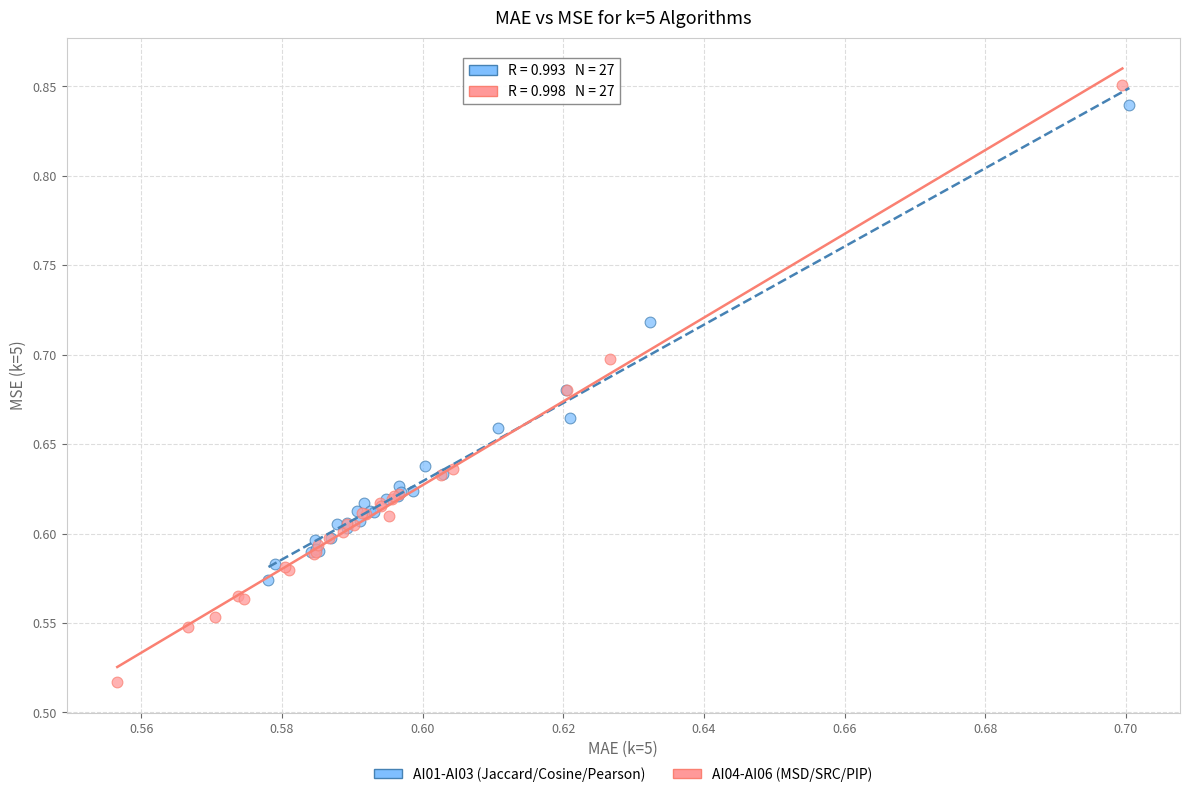

Which series contains the lowest Y value?

AI04-AI06 (MSD/SRC/PIP)